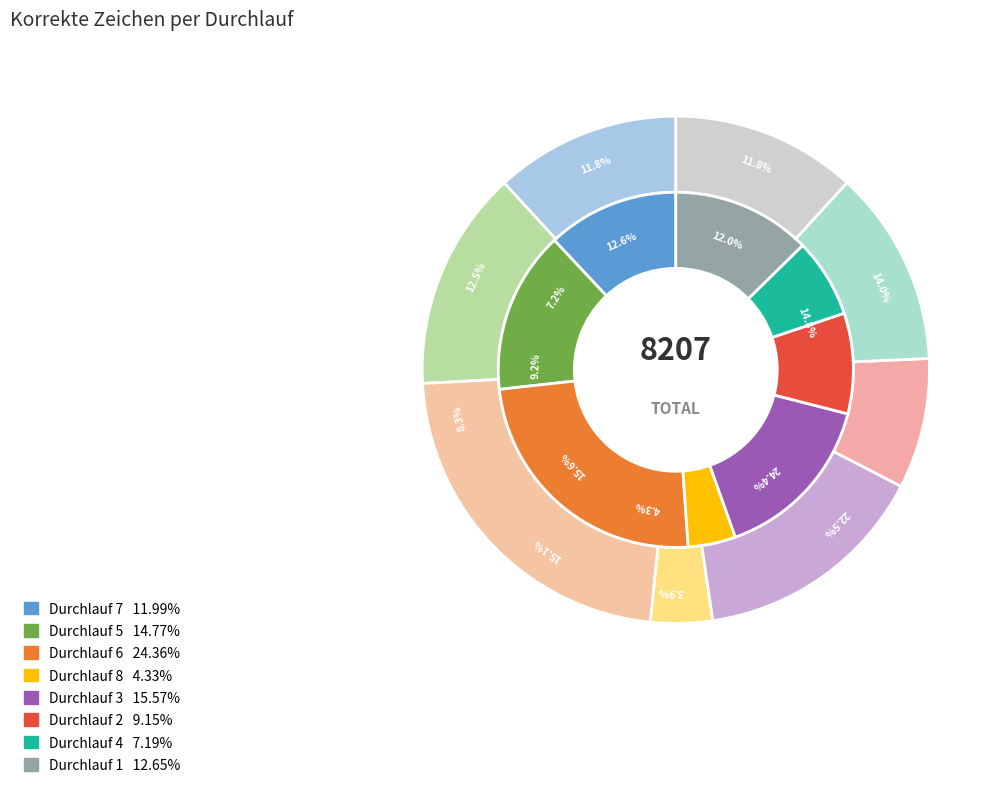

The Durchlauf 2 slice represents 1% of the pie. True or false?

False